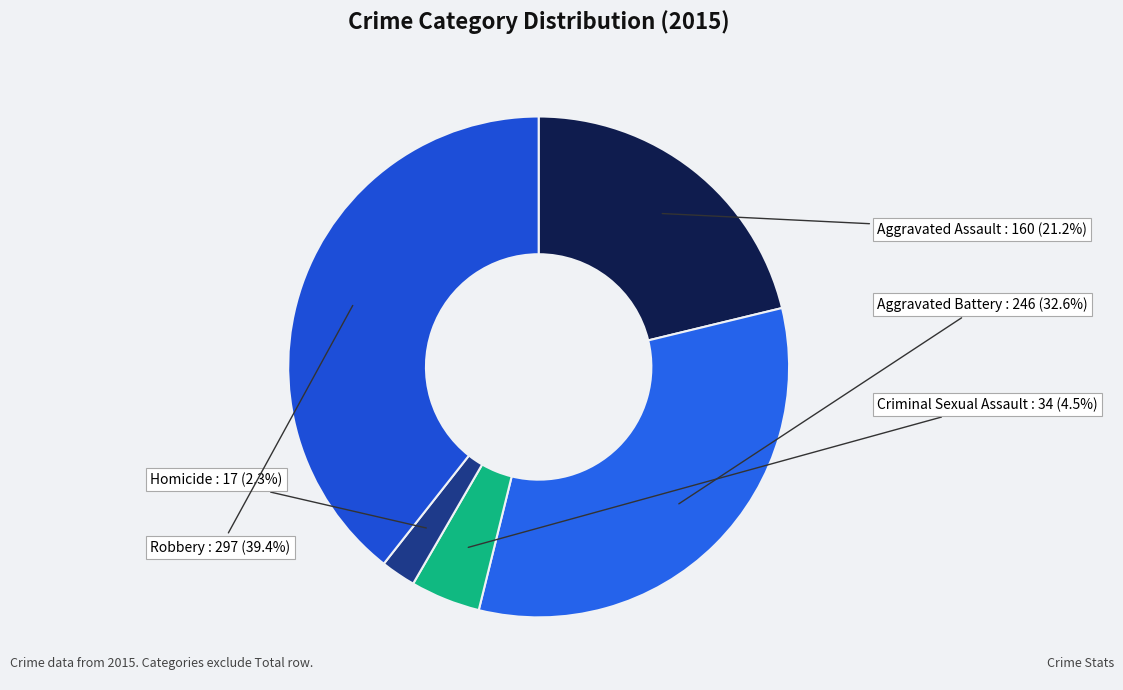

Is there a majority slice in this chart?

No